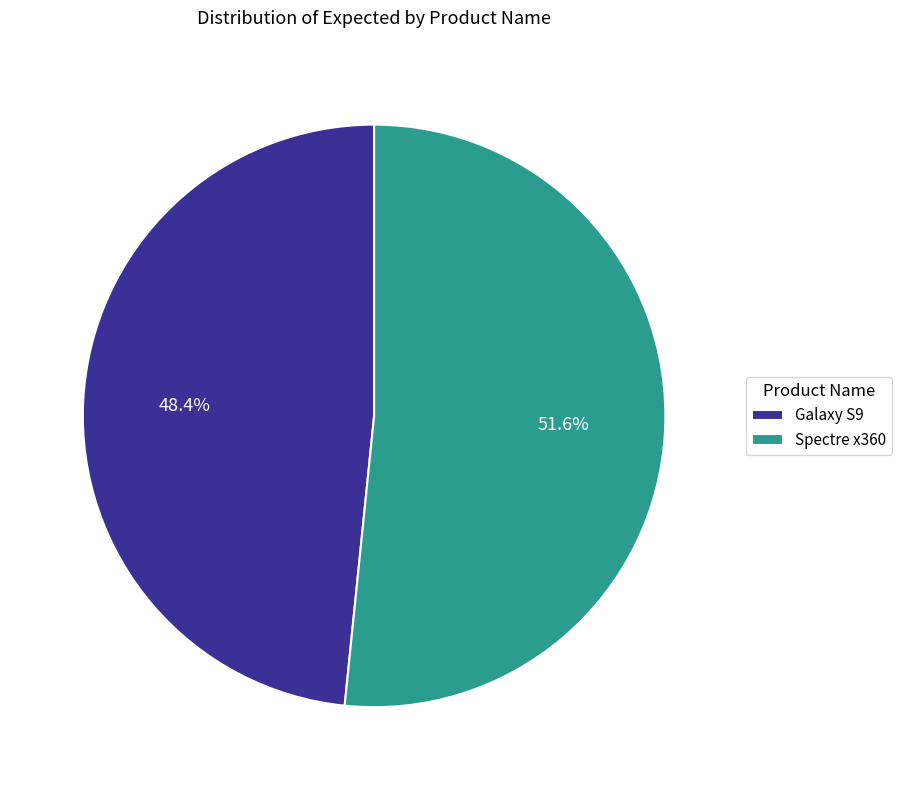

Combined, what portion of the pie is Galaxy S9 and Spectre x360?

100.0%